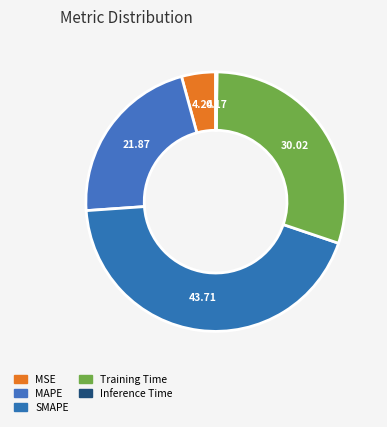

Do Training Time and MSE together represent more than half of the pie?

No